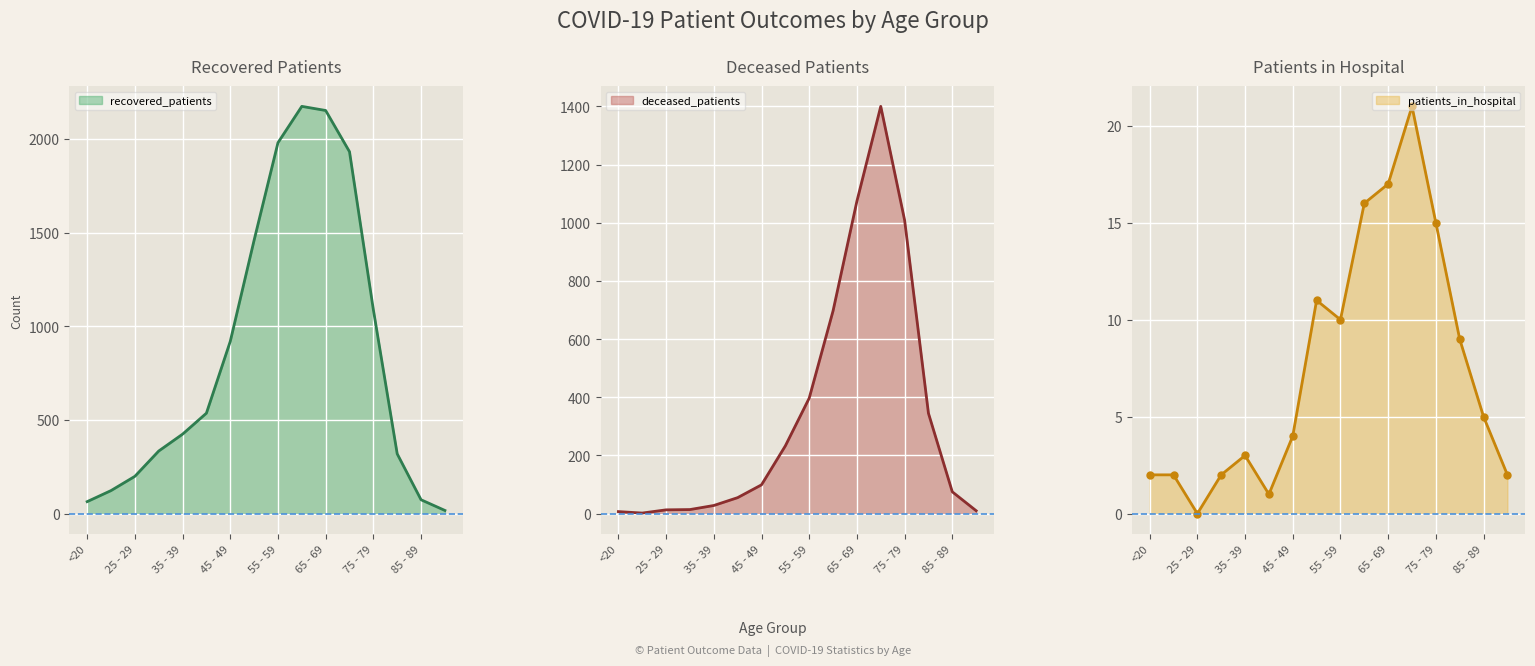

At which category is the sum across all series the highest?

70 - 74